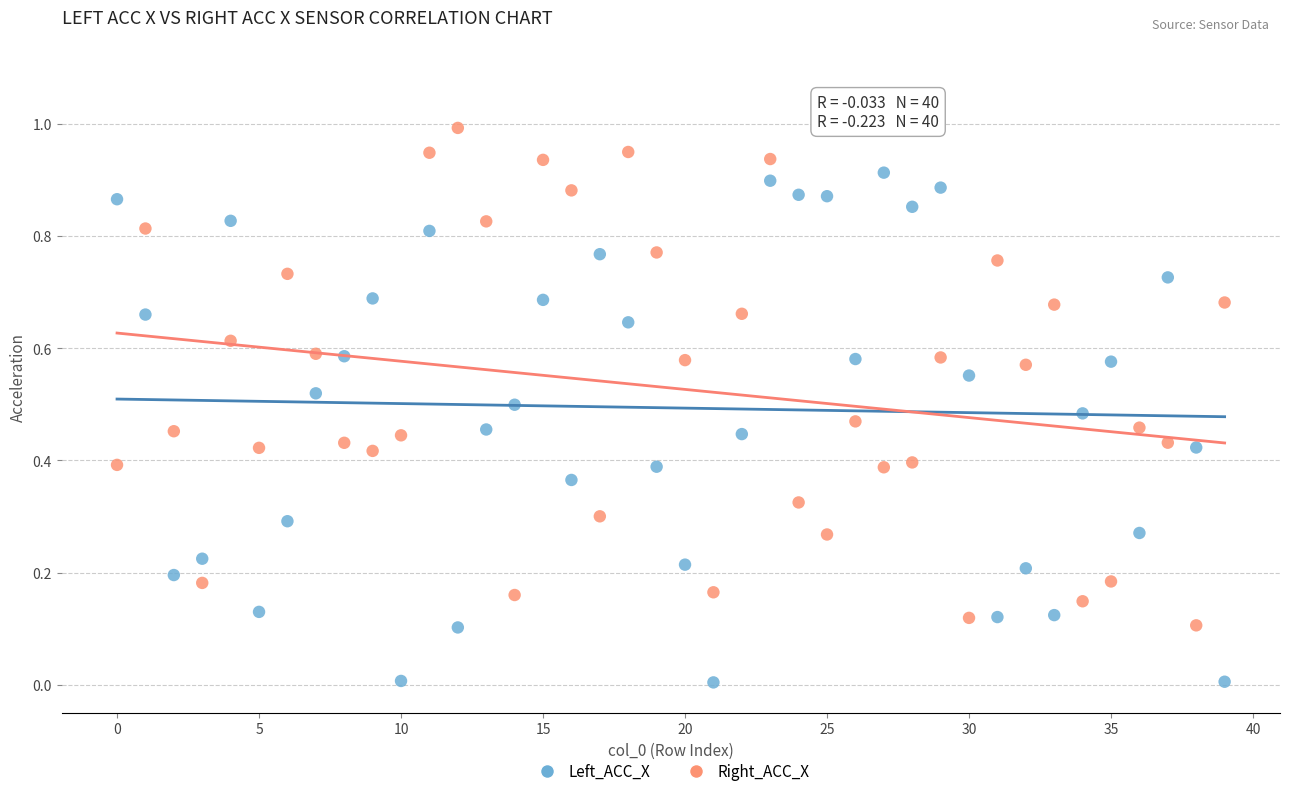

Which series reaches the maximum Y coordinate?

Right_ACC_X